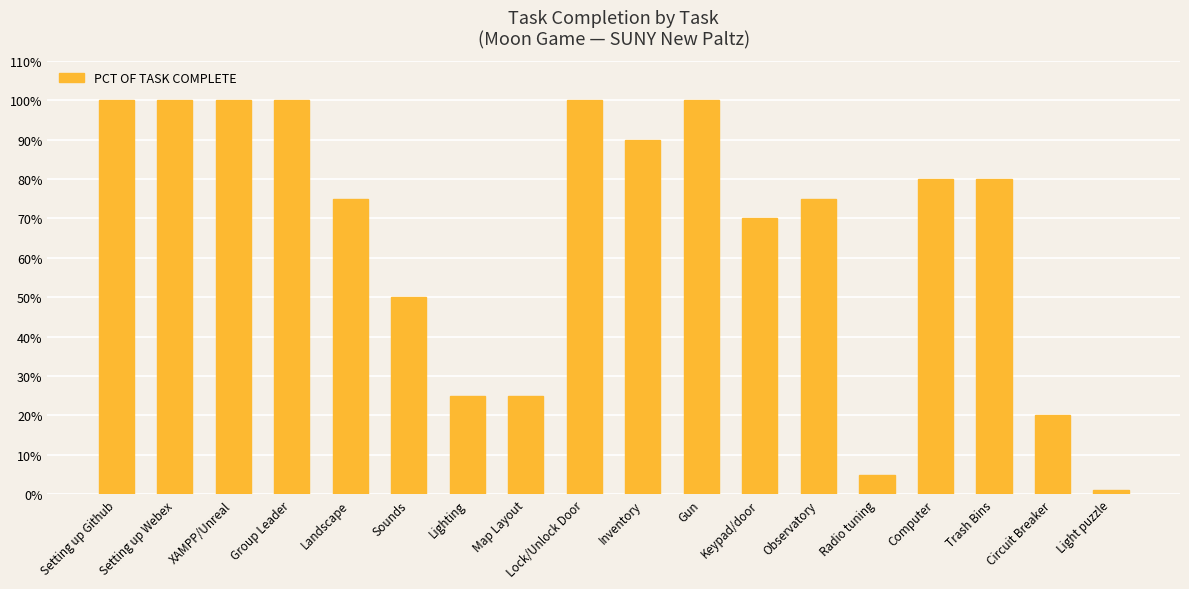

Which label corresponds to the smallest value in the chart?

Light puzzle